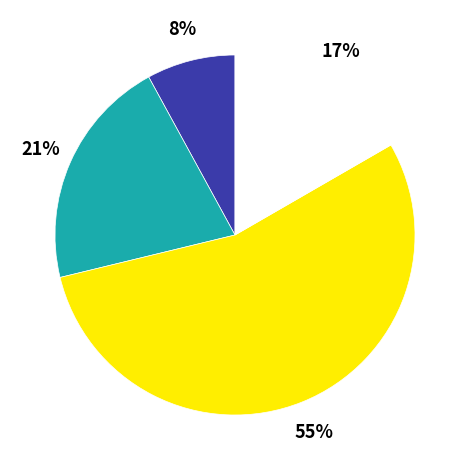

Does any single category account for the majority?

Yes